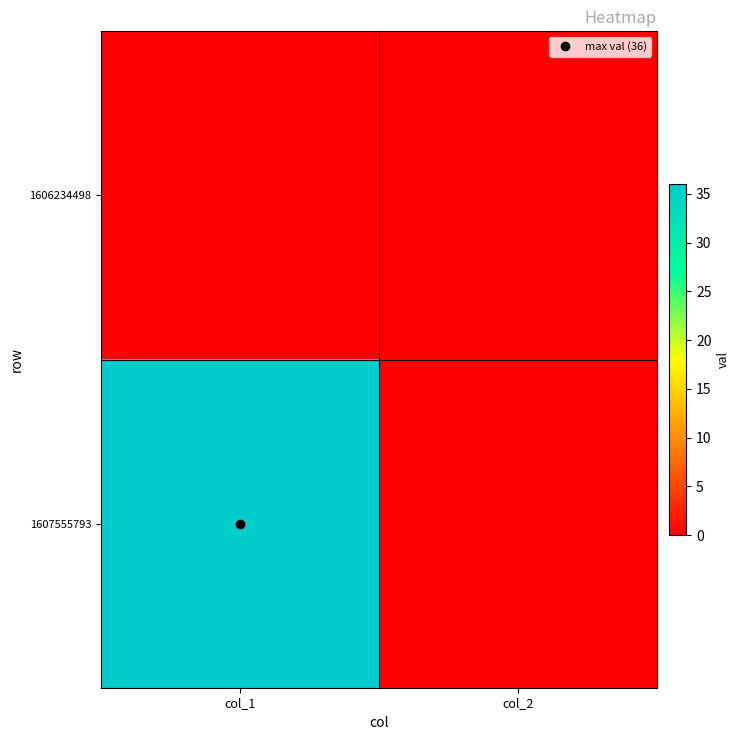

Which series has the widest spread of values?

1607555793